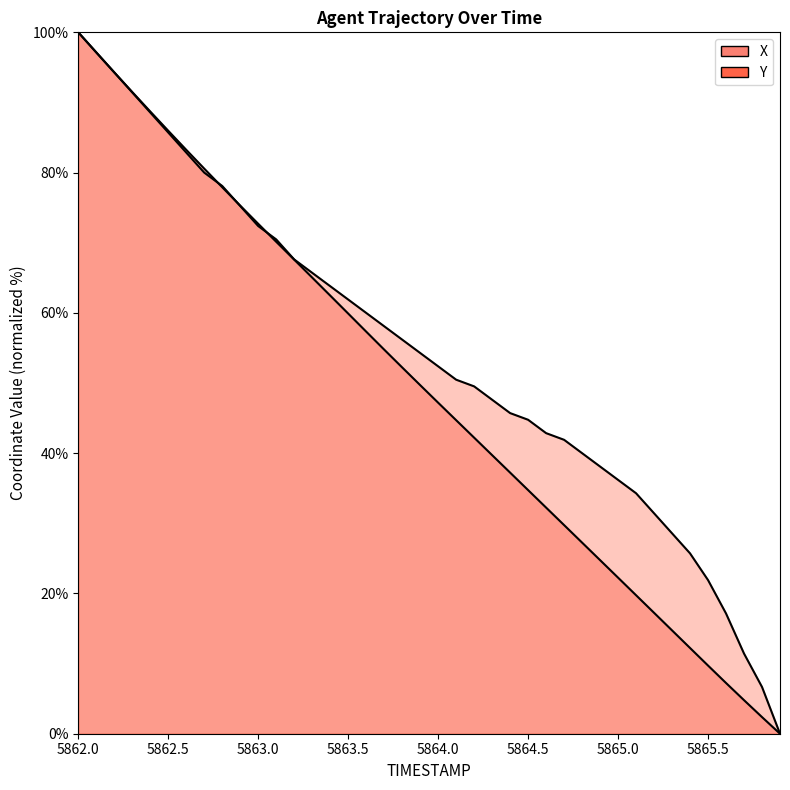

What is the value of the Y point at the 33rd from the left?

31.4